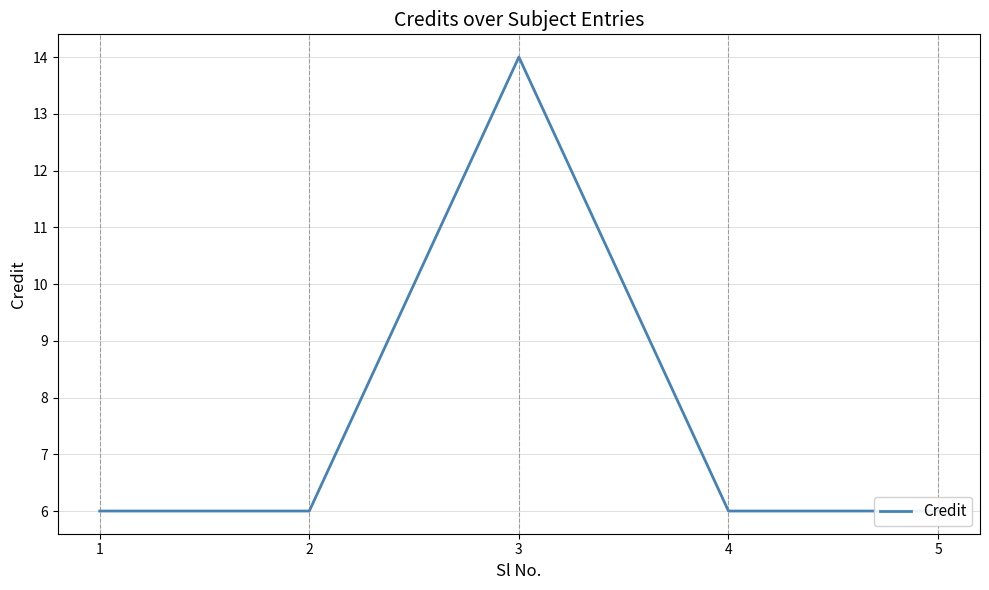

Reading left to right, extract all data points from this chart.

6	6	14	6	6